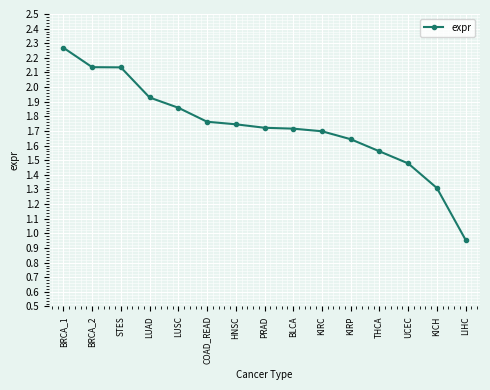

How many data points are less than 1?

1